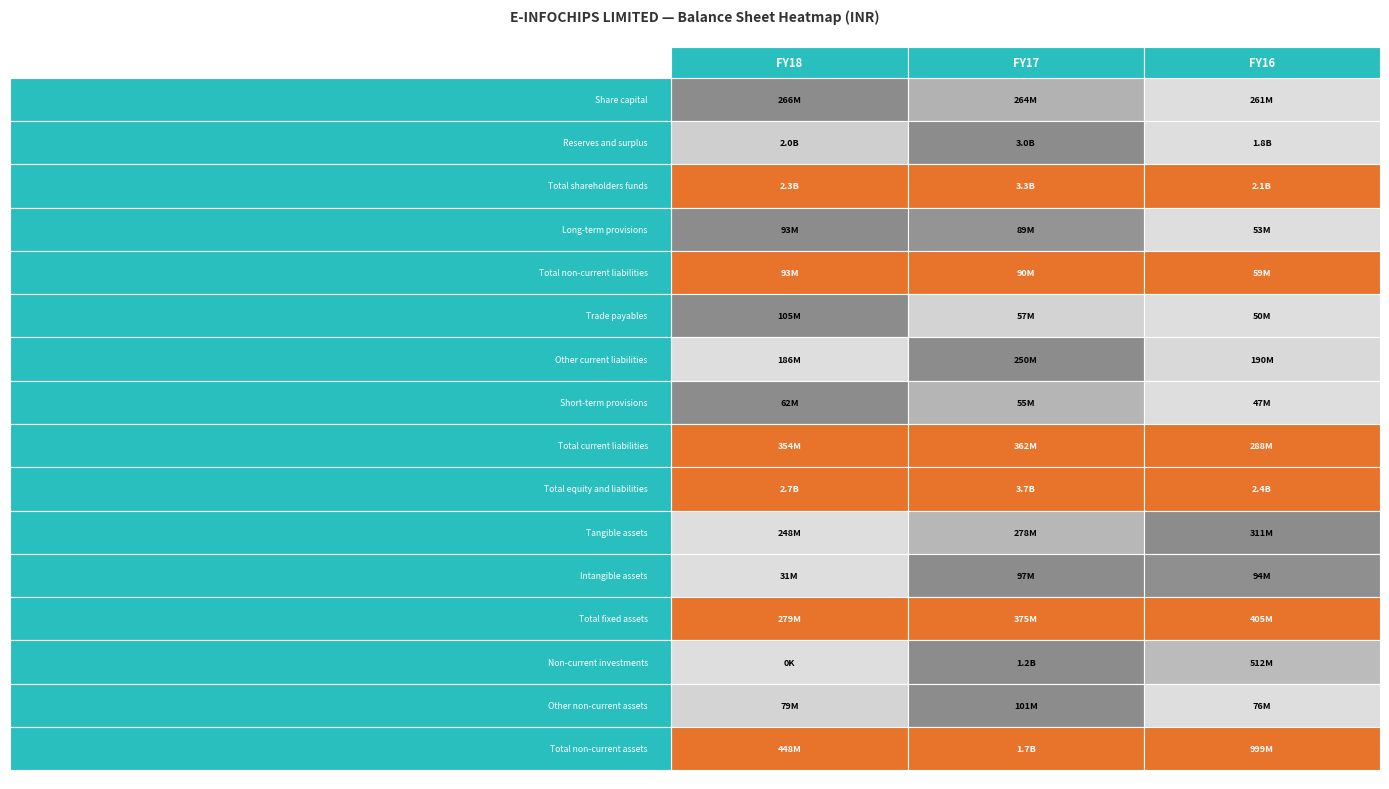

Reading left to right, transcribe all the data shown in this chart.

Share capital: 0=266469770	1=264025320	2=261140410
Reserves and surplus: 0=2030603000	1=3017710000	2=1812110000
Total shareholders funds: 0=2297072770	1=3281735320	2=2073250410
Long-term provisions: 0=92588000	1=88818000	2=53333000
Total non-current liabilities: 0=92588000	1=89532000	2=59213000
Trade payables: 0=105464230	1=57304680	2=50101590
Other current liabilities: 0=186267000	1=250177000	2=190341000
Short-term provisions: 0=61830000	1=54585000	2=47274000
Total current liabilities: 0=353561230	1=362066680	2=287716590
Total equity and liabilities: 0=2743222000	1=3733334000	2=2420180000
Tangible assets: 0=248355000	1=278273000	2=310721000
Intangible assets: 0=30702000	1=96665000	2=94354000
Total fixed assets: 0=279057000	1=374938000	2=405075000
Non-current investments: 0=0	1=1211639000	2=512073000
Other non-current assets: 0=79063000	1=100513000	2=76127000
Total non-current assets: 0=447759000	1=1687090000	2=998970000